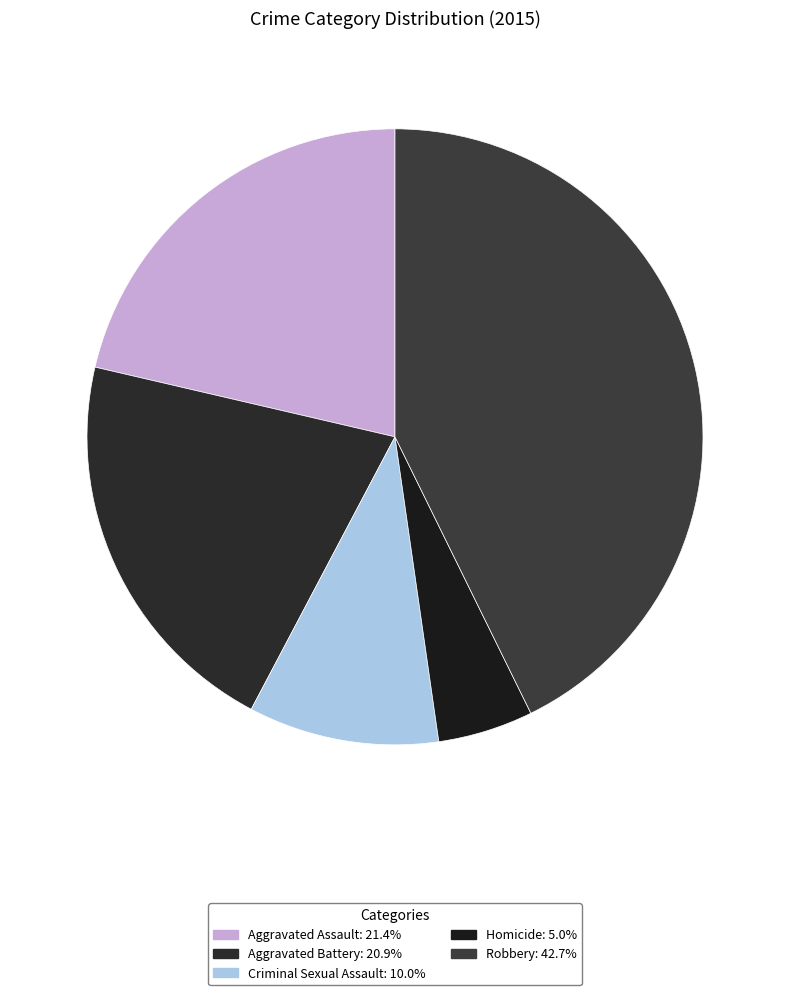

What is the smallest slice in the pie chart?

Homicide